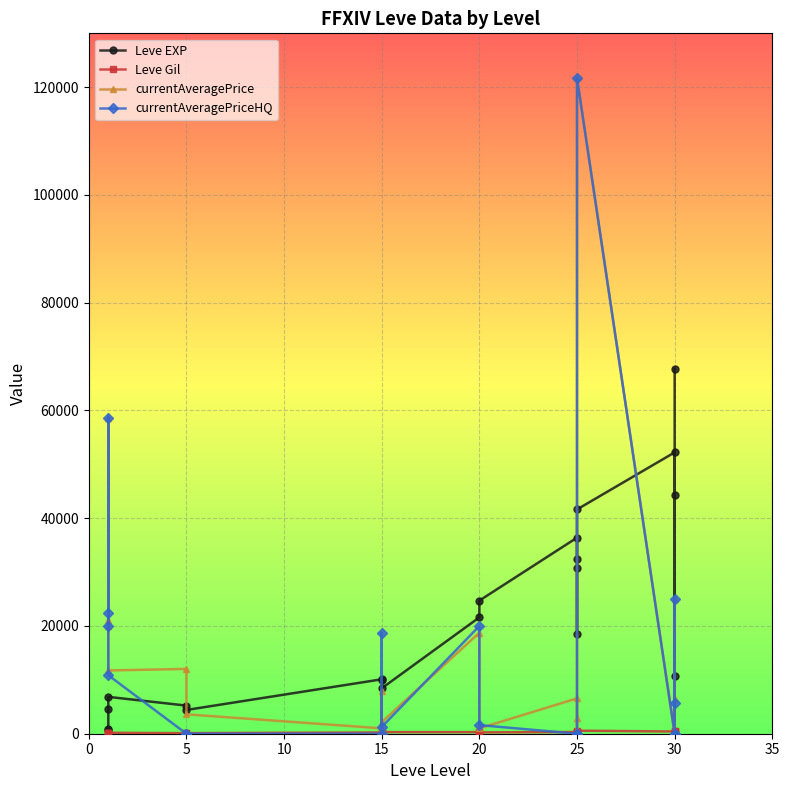

Which series has the largest total across all categories?

Leve EXP